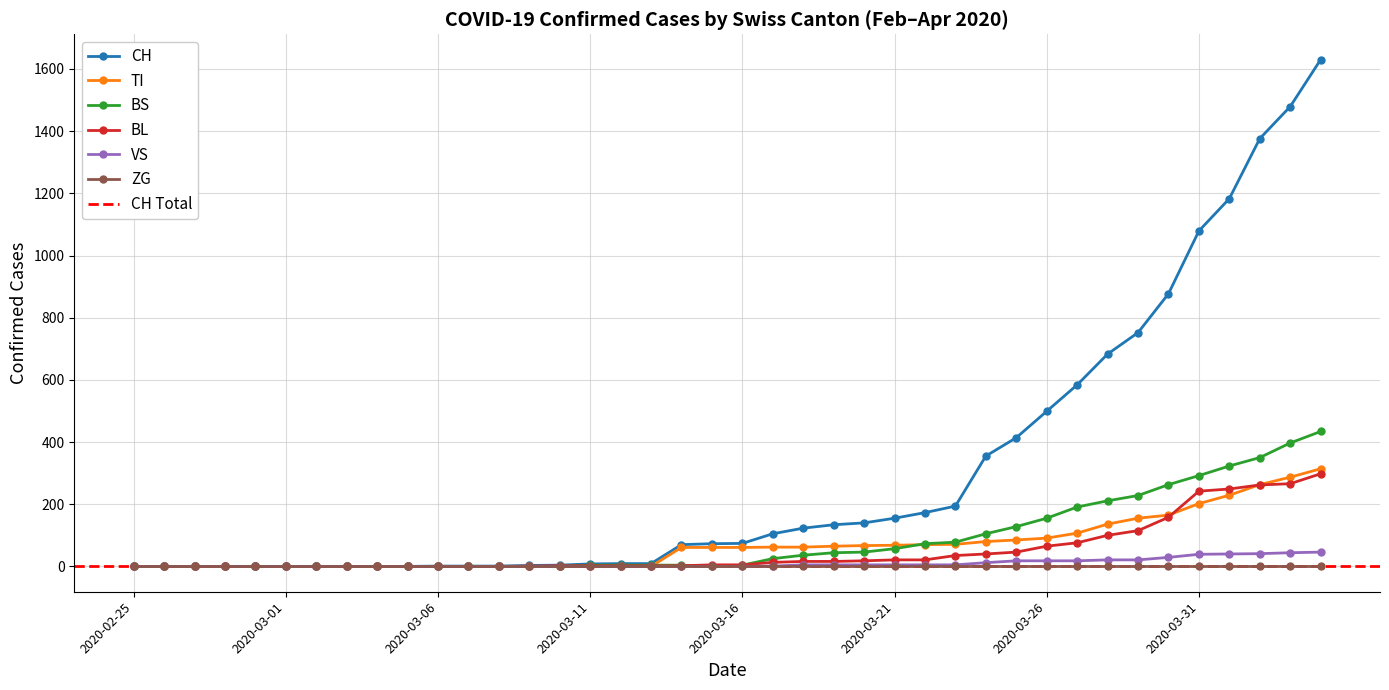

The CH series shows 2547 at 2020-04-03. True or false?

False